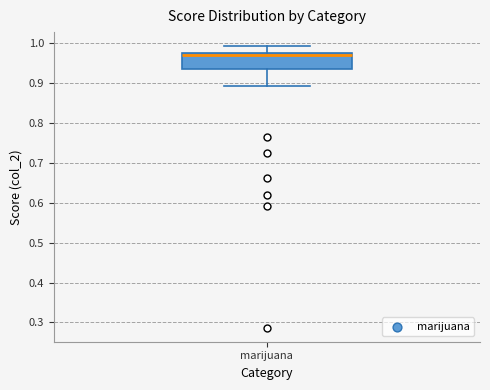

Transcribe this box plot: give where the median line is, the range the box spans, and where the two whiskers end, as read against the y-axis. The values are not printed on the chart, so give them approximately, as read against the axis.

median 0.97 (just below the box's upper edge), box 0.94 to 0.97, whiskers 0.89 to 0.99